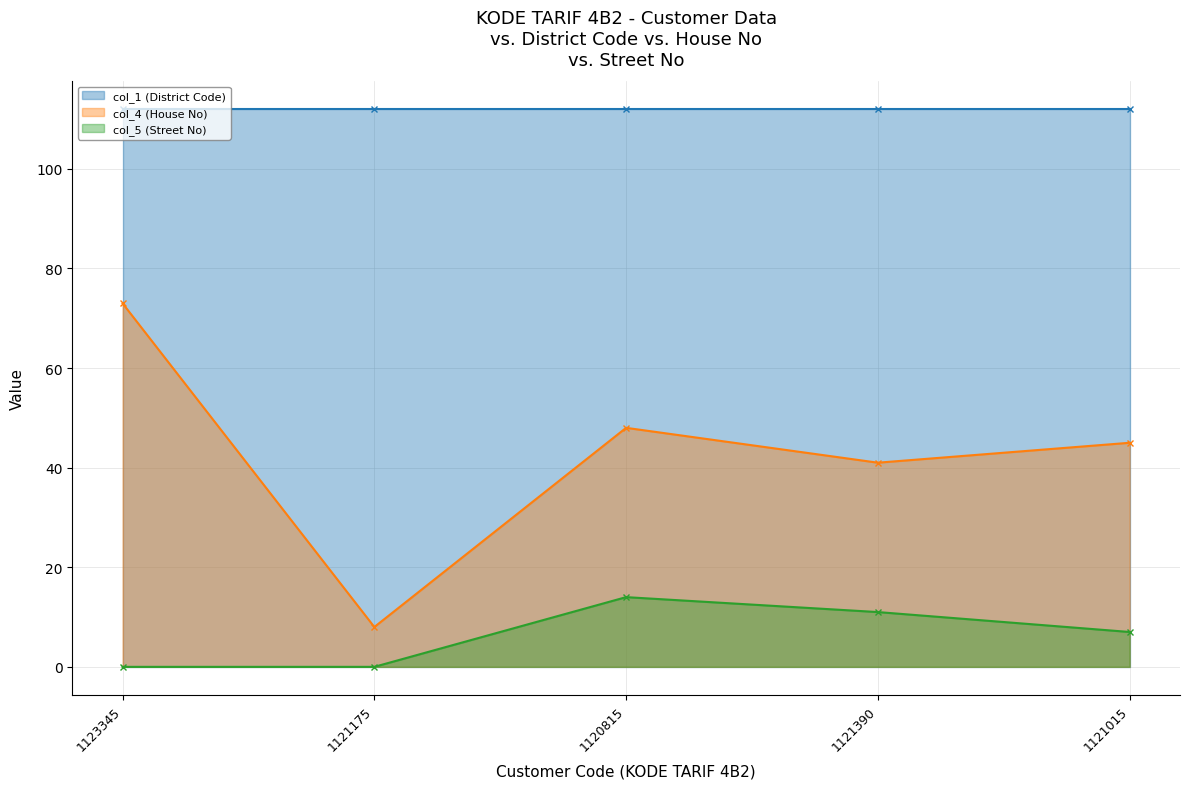

Which series has the widest spread of values?

col_4 (House No)